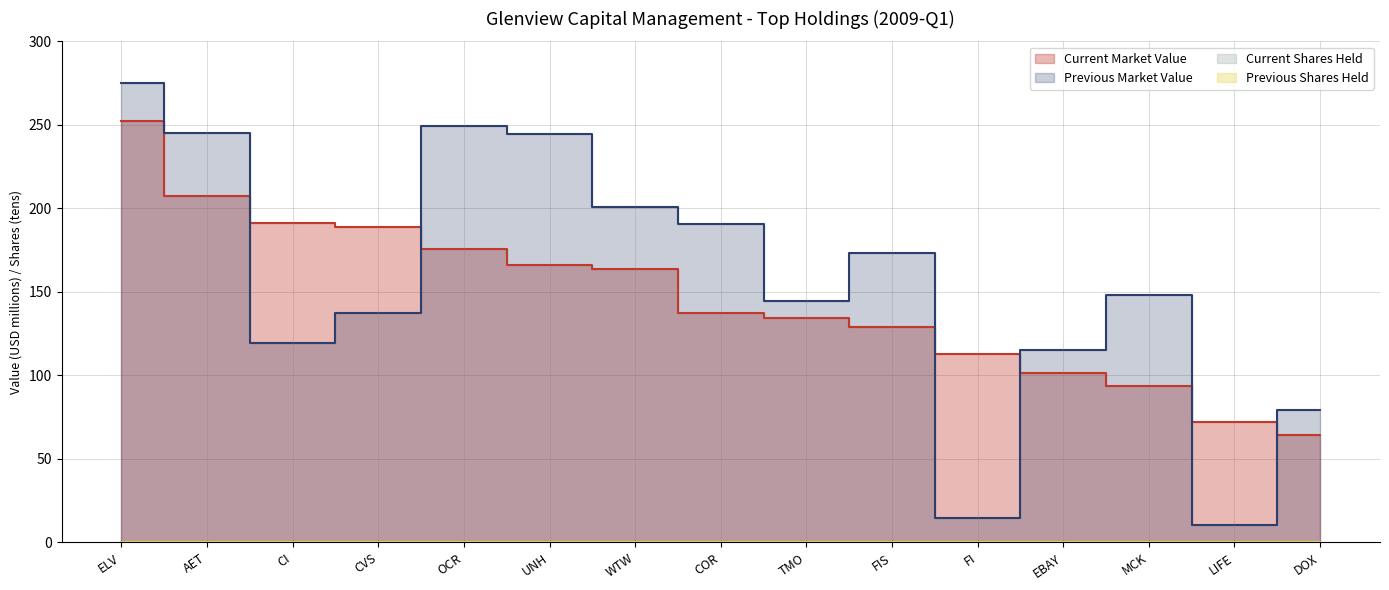

What is the maximum value for Current Market Value?

252.3